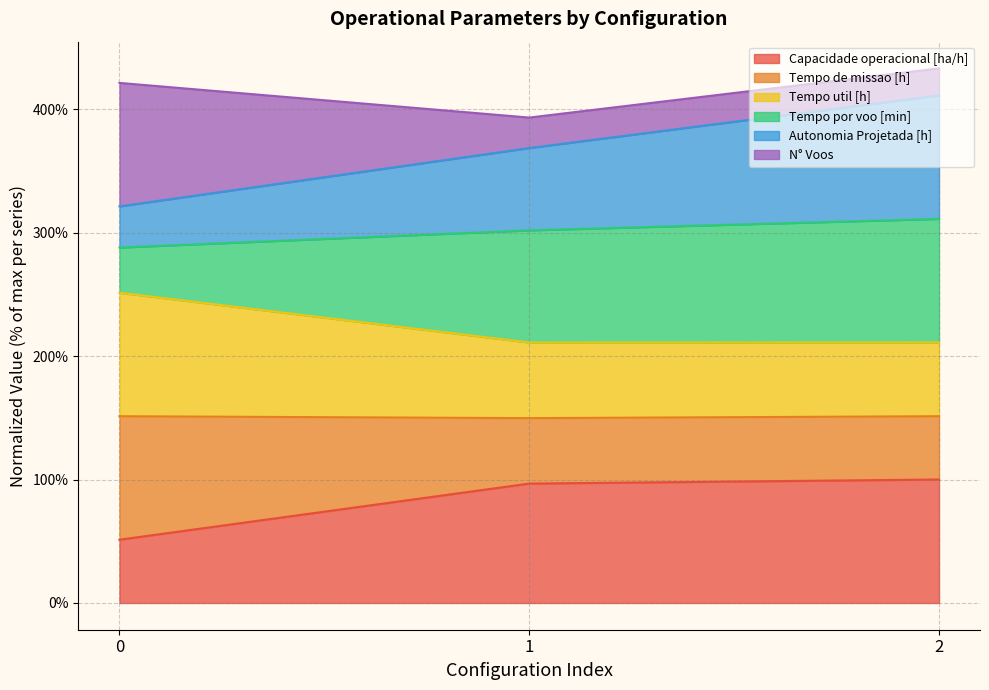

What is the minimum value for Capacidade operacional [ha/h]?

51.2